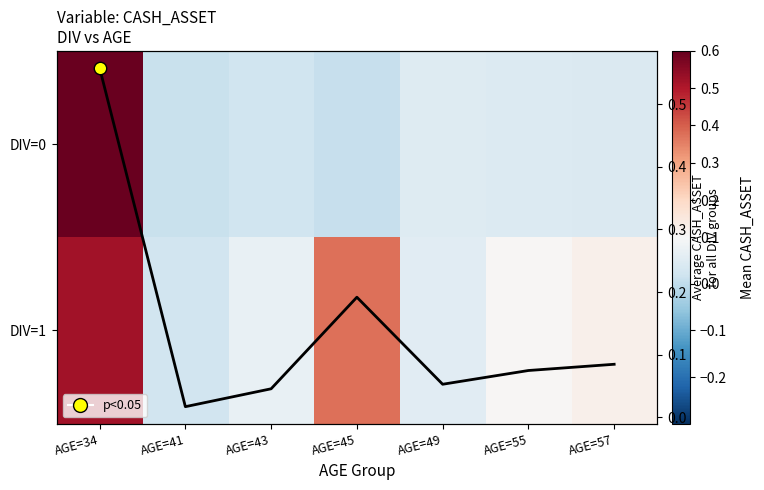

Which series has the widest spread of values?

DIV=0